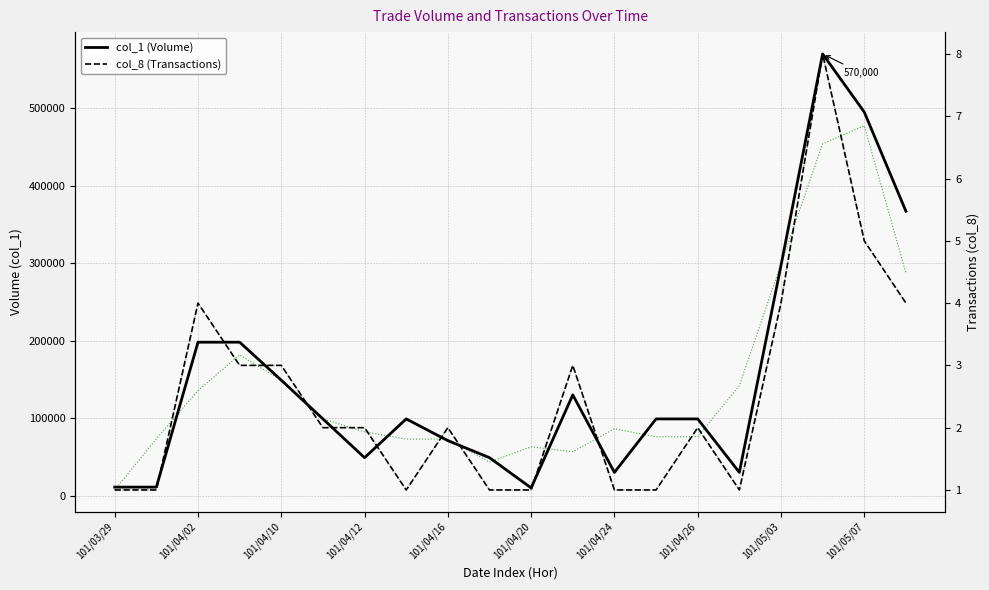

Between 101/04/26 and 15, which series saw the biggest shift?

col_1 (Volume)